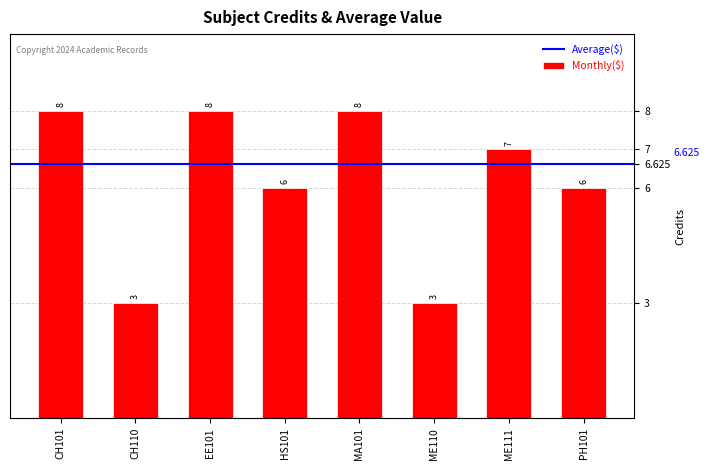

Count the number of categories in the chart.

8